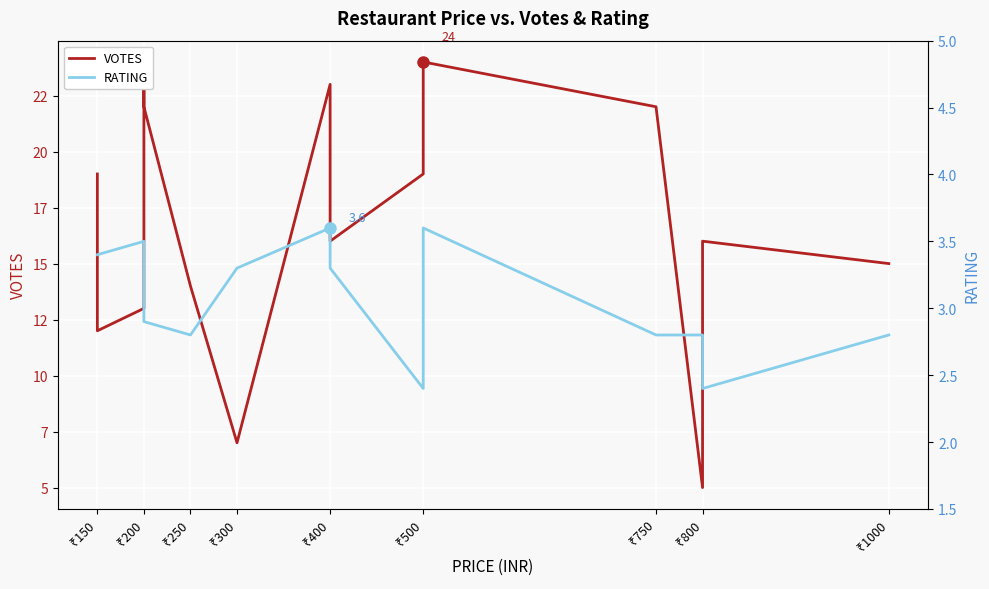

Read the RATING value at ₹150.

3.4